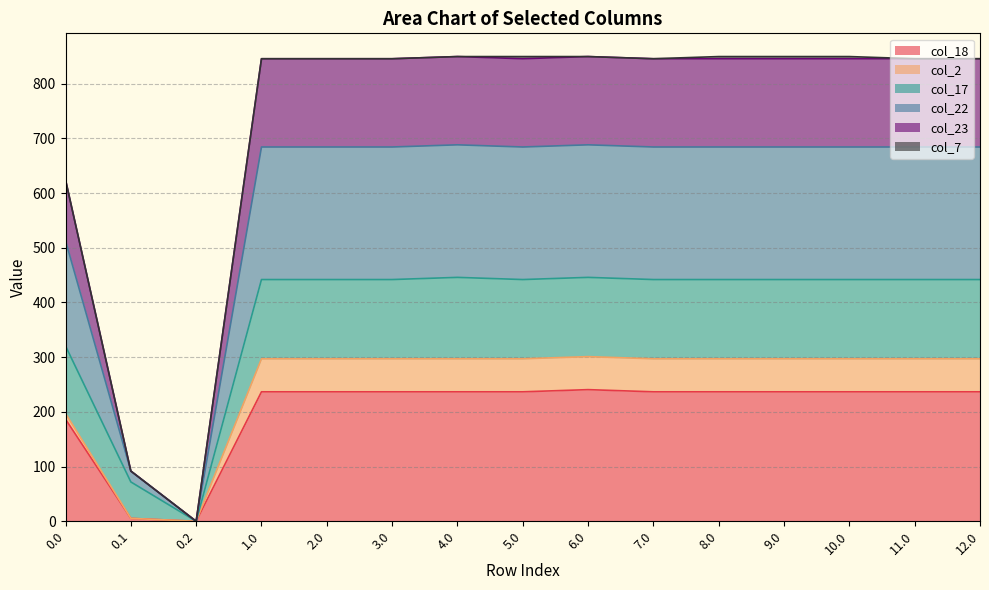

What position from the right is 1.0?

12